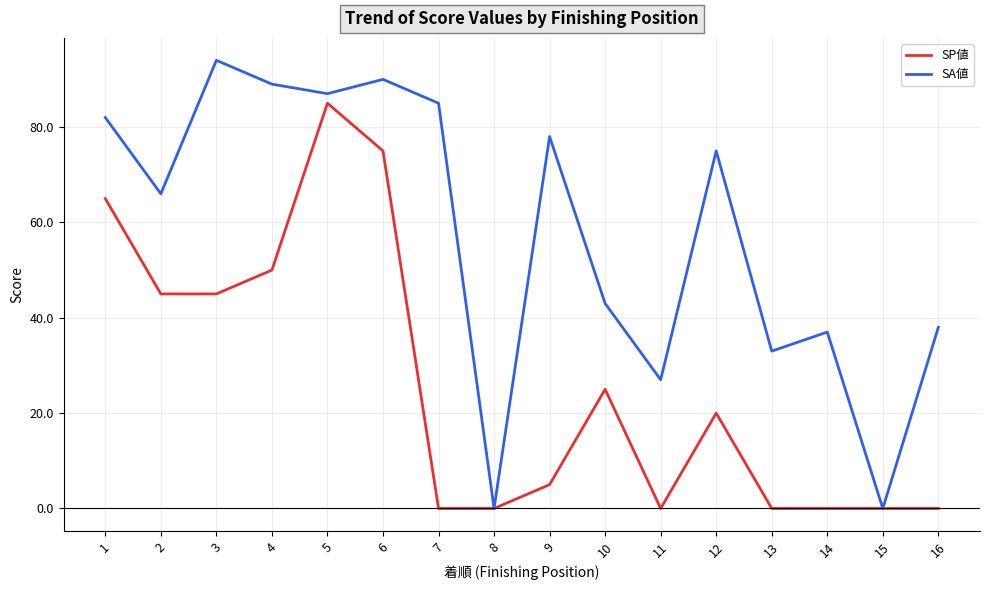

What is the total value across all series at 13?

33